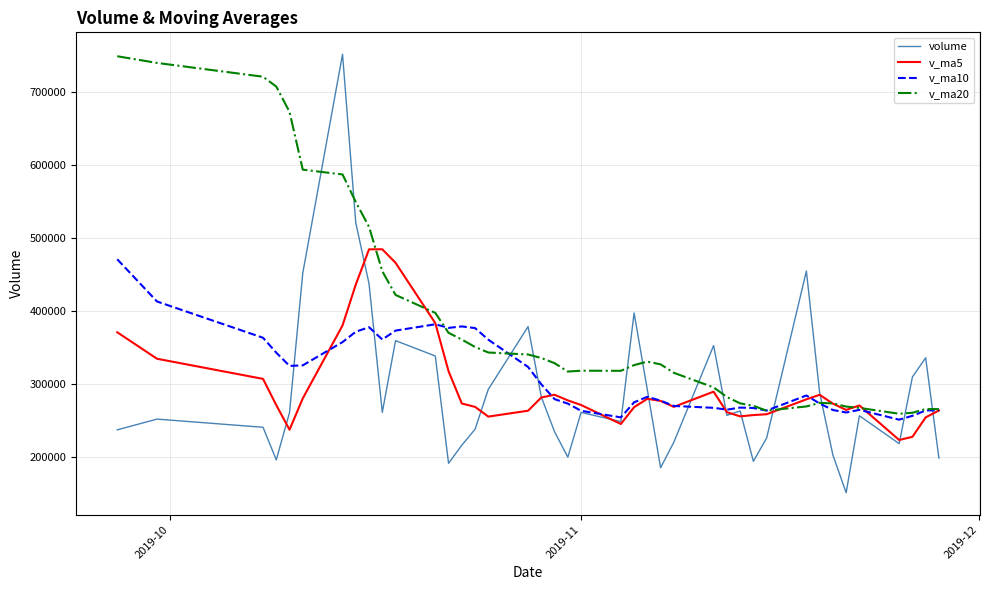

What is the maximum value shown in the chart?

751379.6